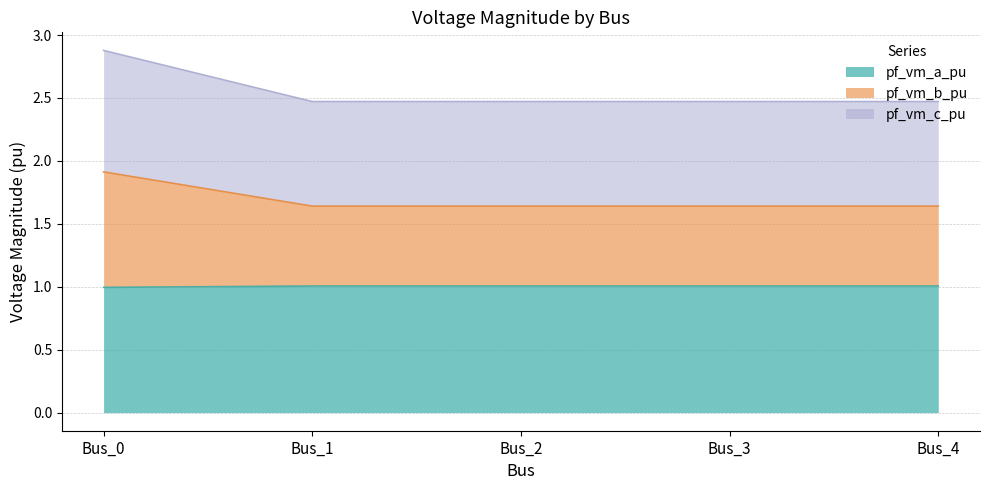

Is it true that pf_vm_a_pu equals 1.4 at Bus_0?

False